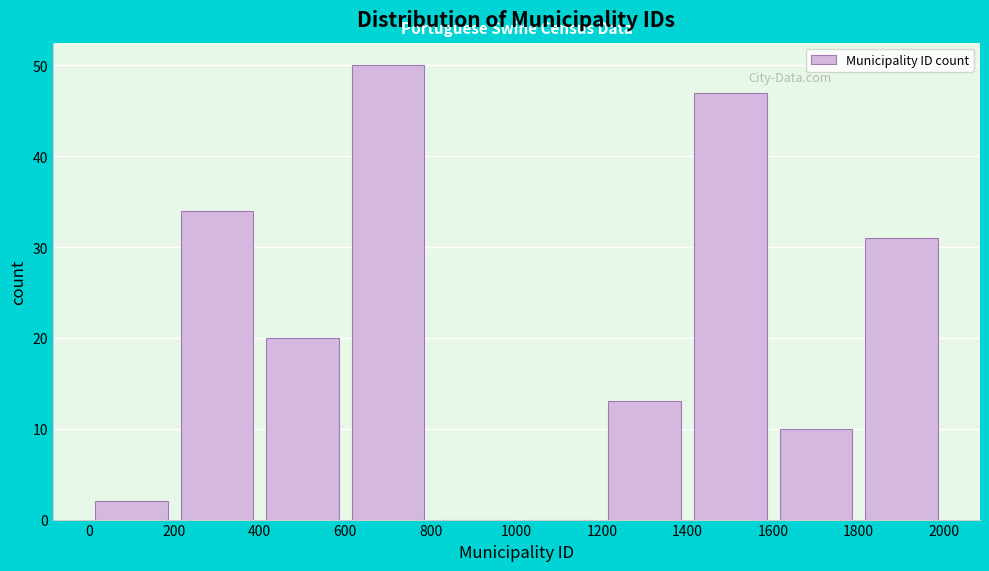

Which range on the x-axis has the tallest bar?

600 to 800